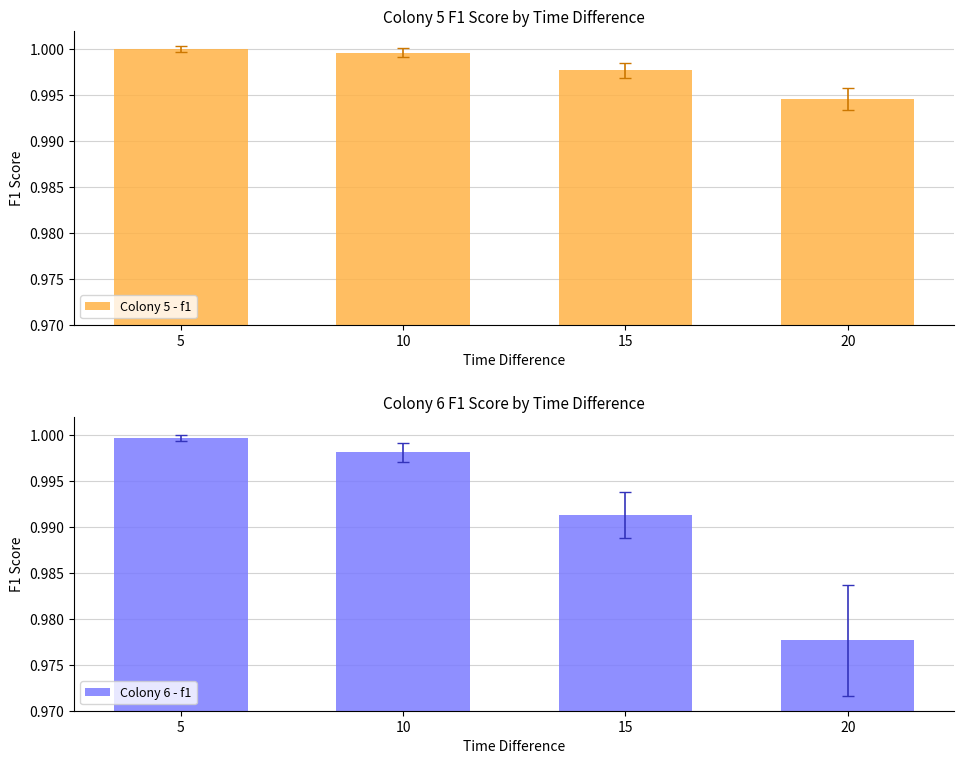

How many series are shown in this chart?

2